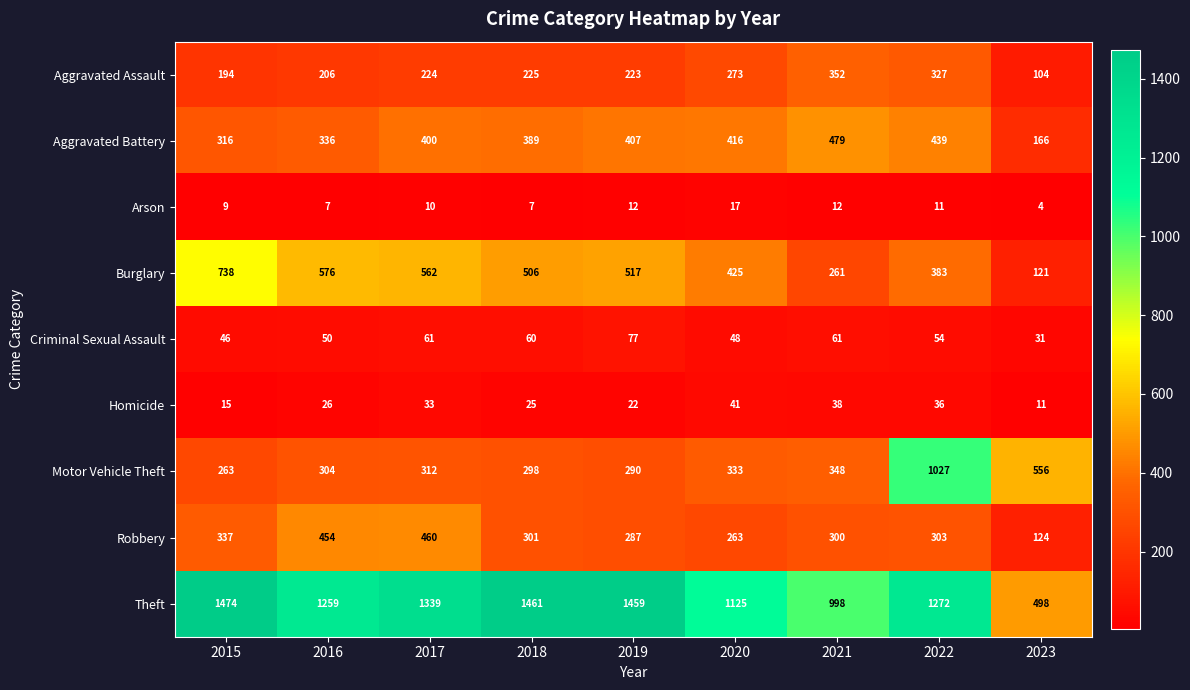

Which series has the largest total across all categories?

Theft